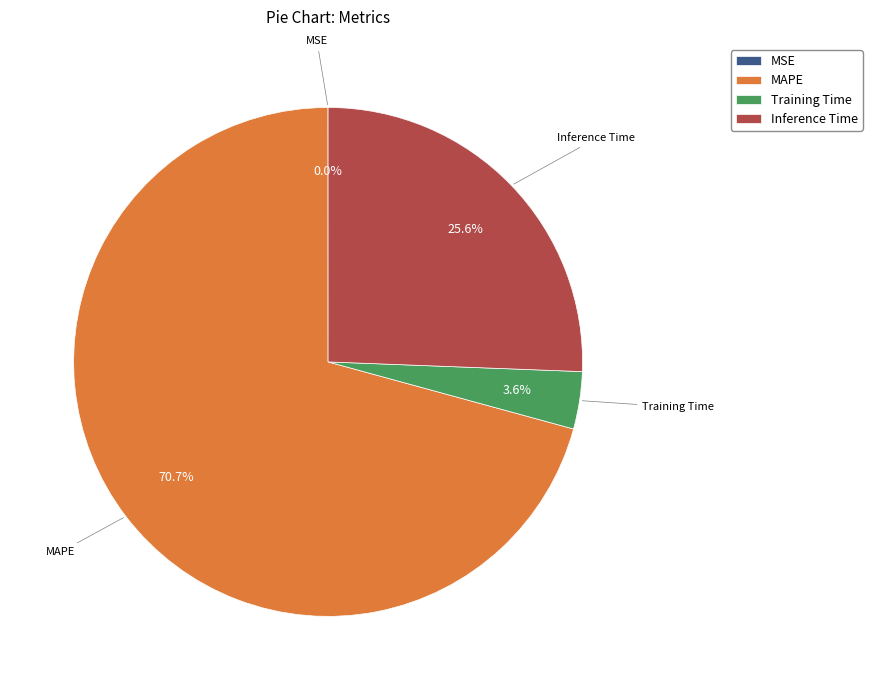

Which slice represents more than half of the pie?

MAPE